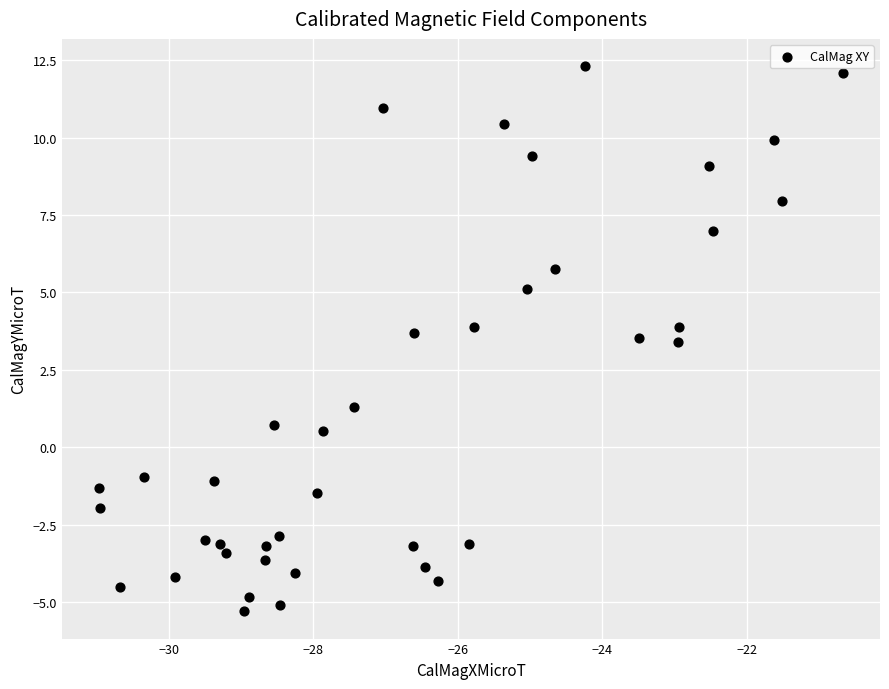

What is the range of X values (max minus min)?

10.3